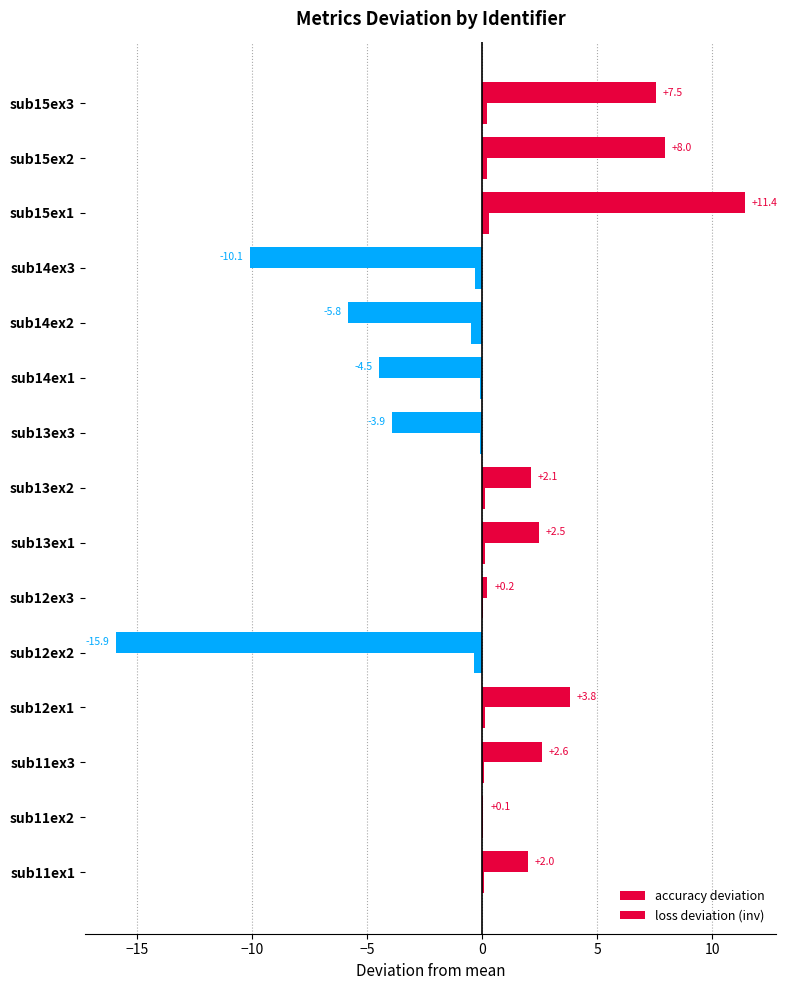

Count the number of data series in this chart.

2